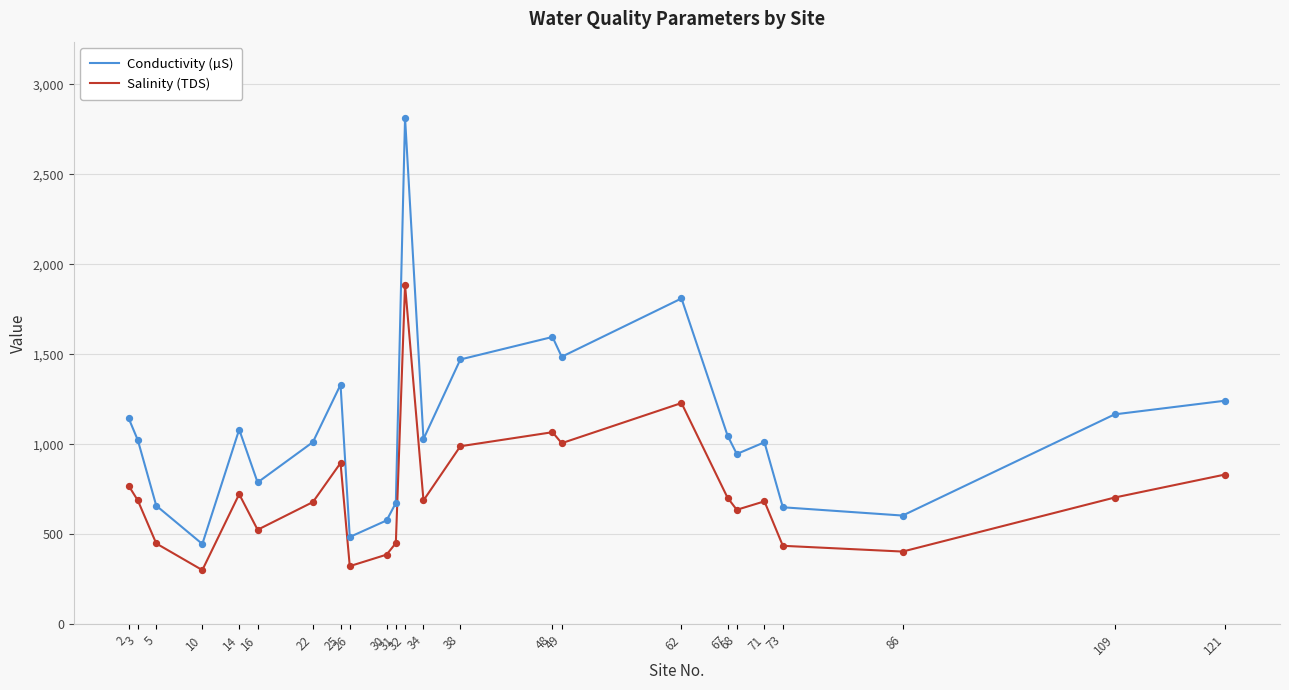

At which category is the sum across all series the highest?

32